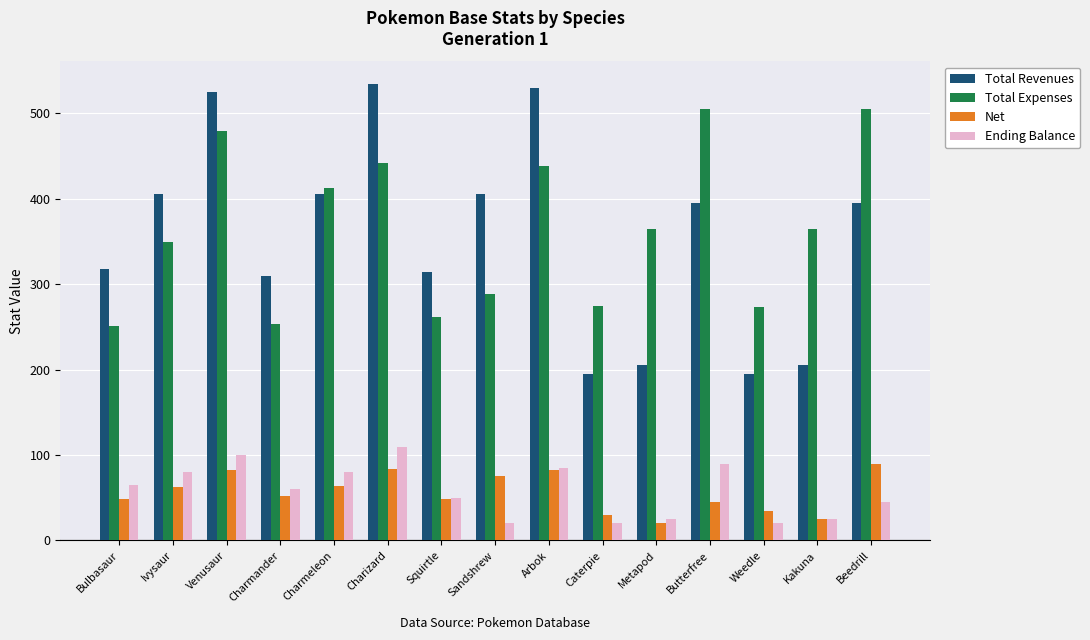

What position from the right is Butterfree?

4